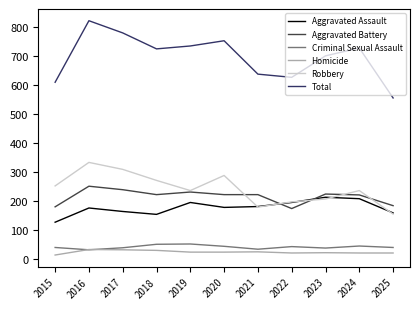

Between 2017 and 2022, which series saw the biggest shift?

Total